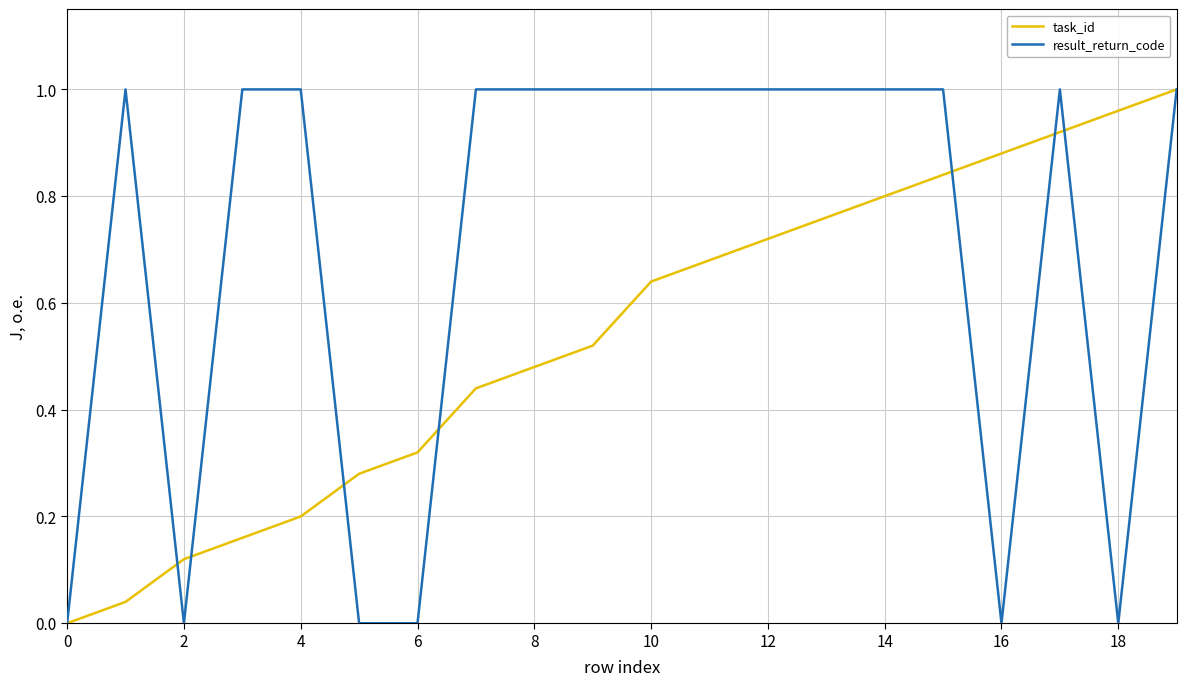

List the series in order of their overall mean, highest first.

result_return_code, task_id